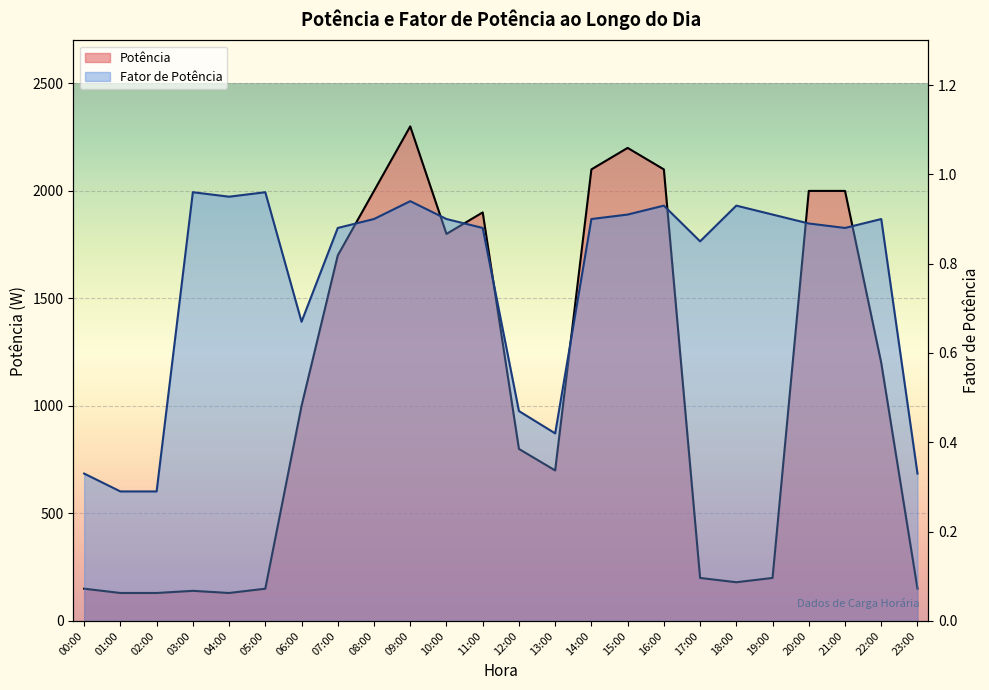

Which has a higher value, 19:00 or 02:00?

19:00